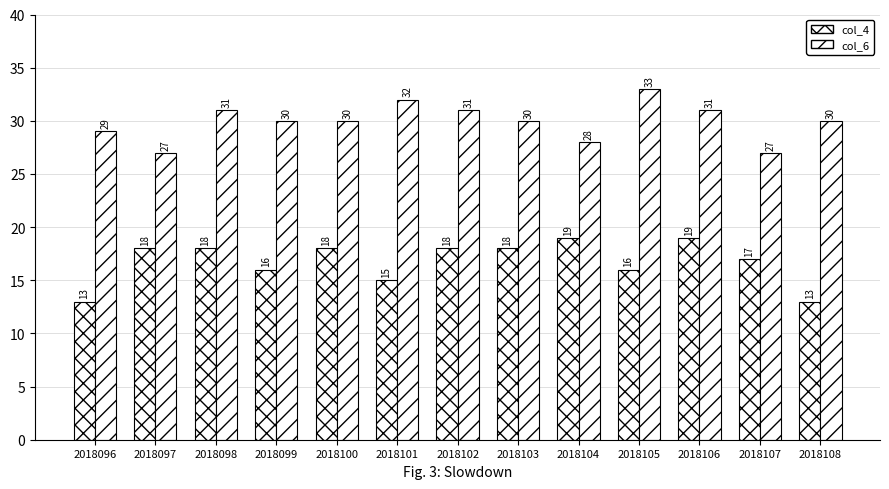

Are the bars grouped side by side (vs. stacked)?

Yes